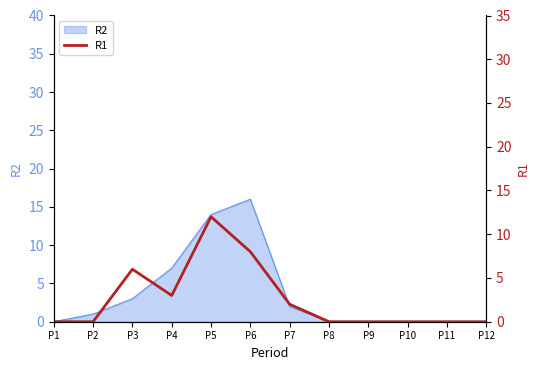

Where is the first local minimum?

P4